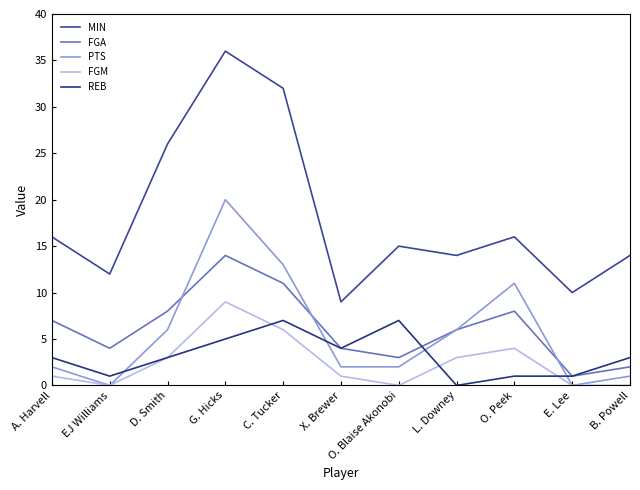

True or false: MIN and PTS cross at least once.

False